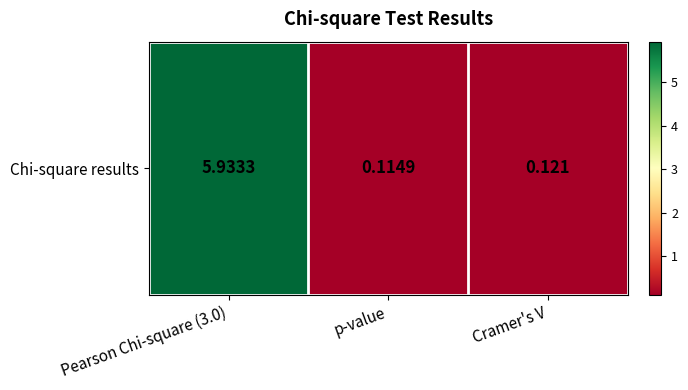

Is it true that the value at Cramer's V is 0.0?

False